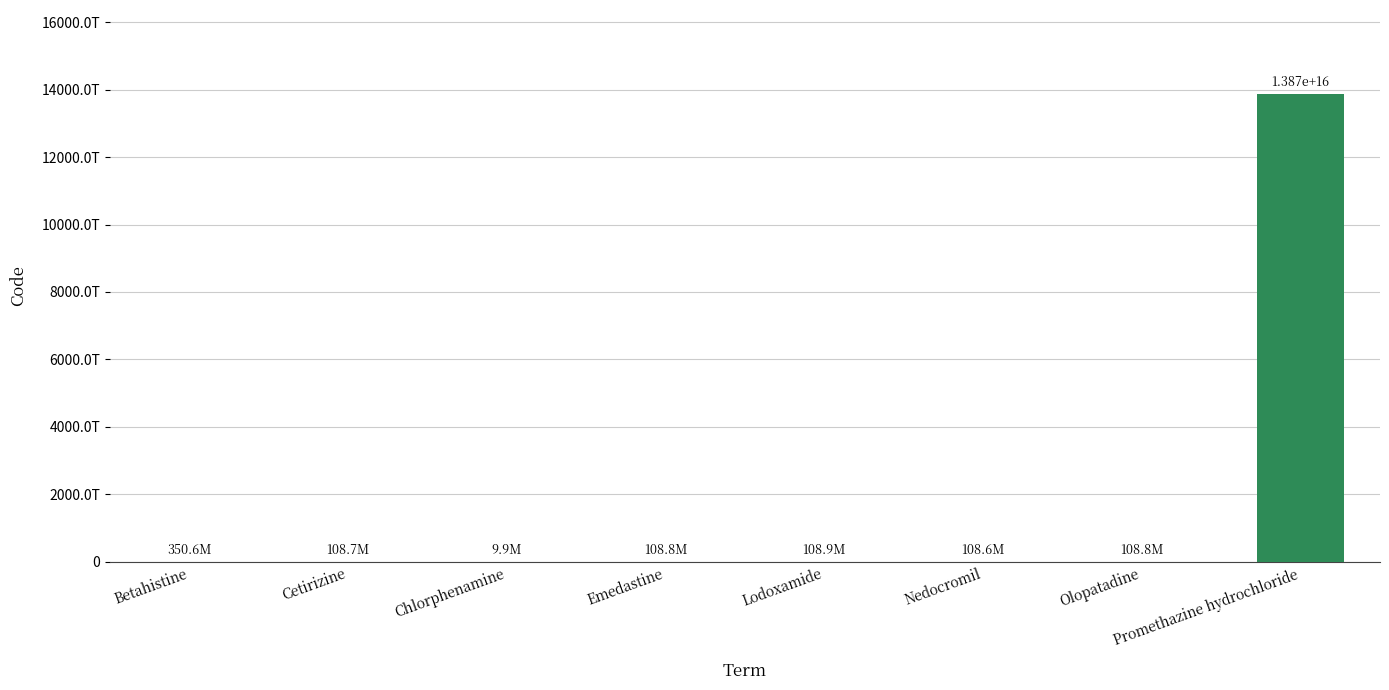

Approximately how many times larger is the value at Promethazine hydrochloride compared to Lodoxamide?

127397918.2